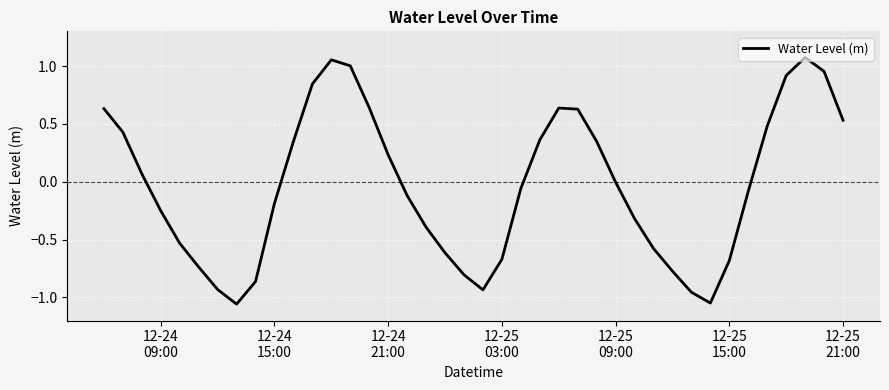

What is the difference between the maximum and minimum values?

2.1